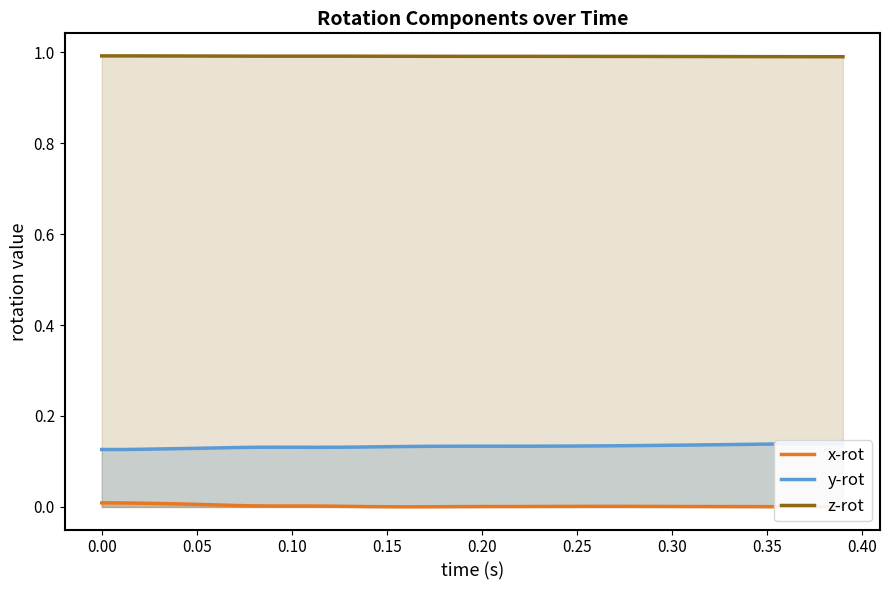

True or false: x-rot and z-rot cross at least once.

False